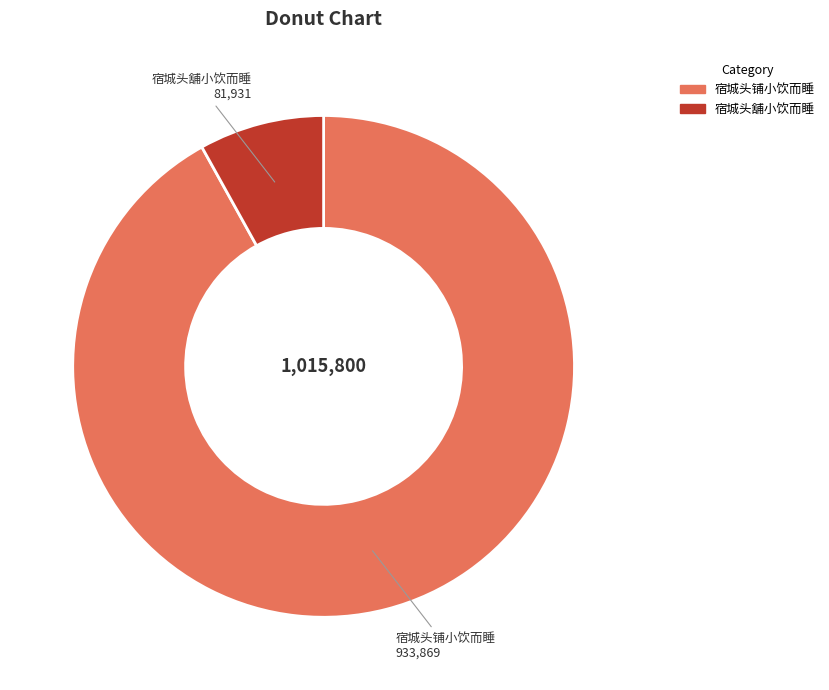

Which category has the biggest portion of the pie?

宿城头铺小饮而睡